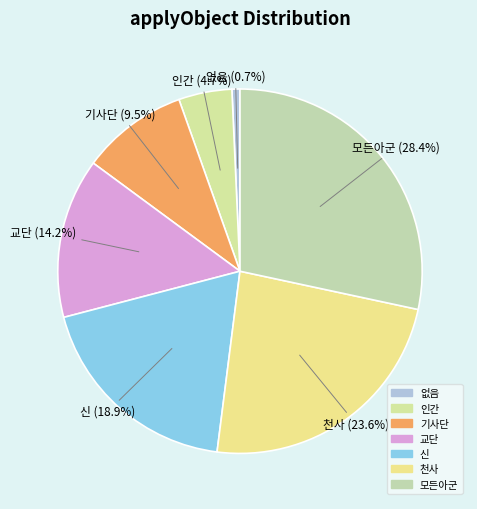

How much of the chart is everything except 기사단?

90.5%